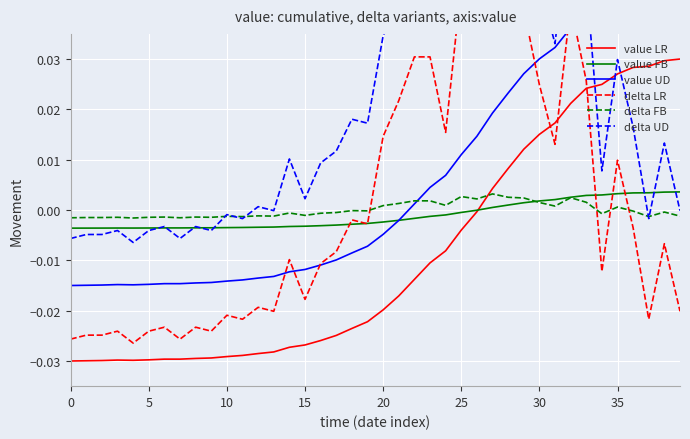

The delta FB series shows 0.0 at 35. True or false?

True